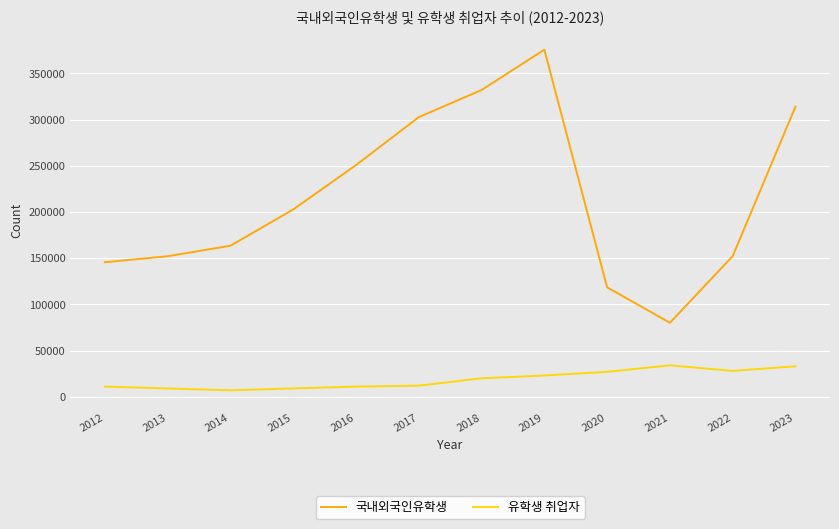

At which category is the sum across all series the highest?

2019